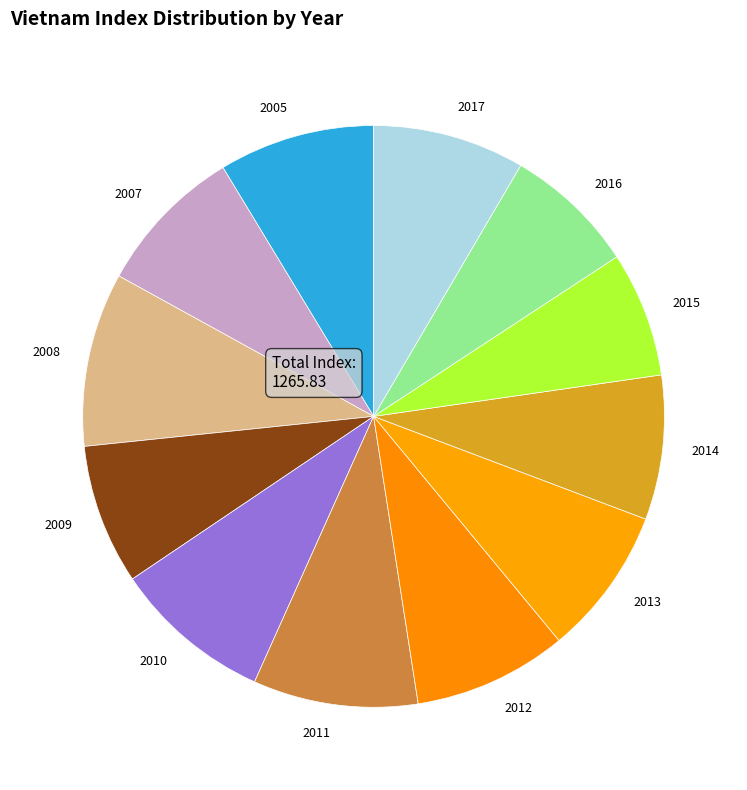

The 2015 slice represents 1% of the pie. True or false?

False